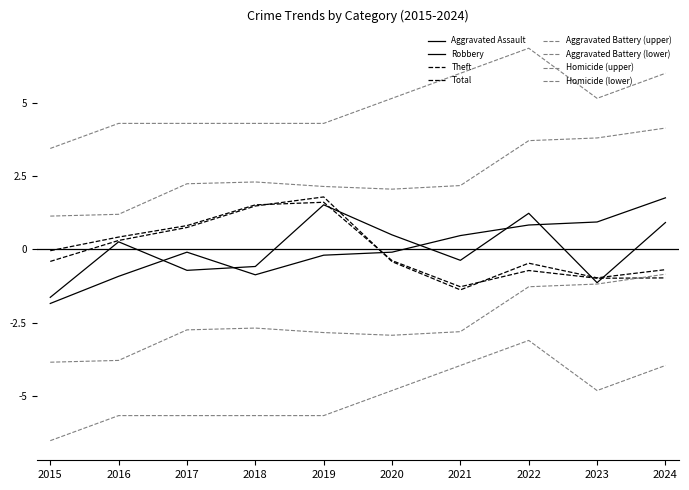

Is the value of Aggravated Assault at 2024 greater than the value of Total at 2017?

Yes